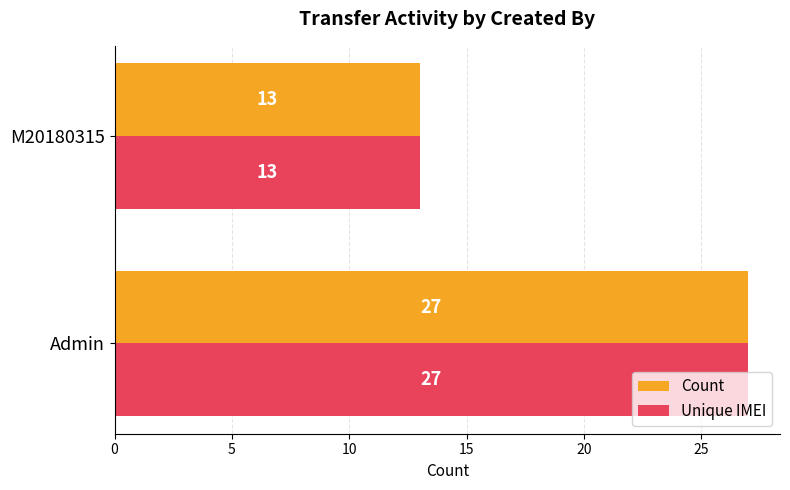

At which category is the sum across all series the highest?

Admin